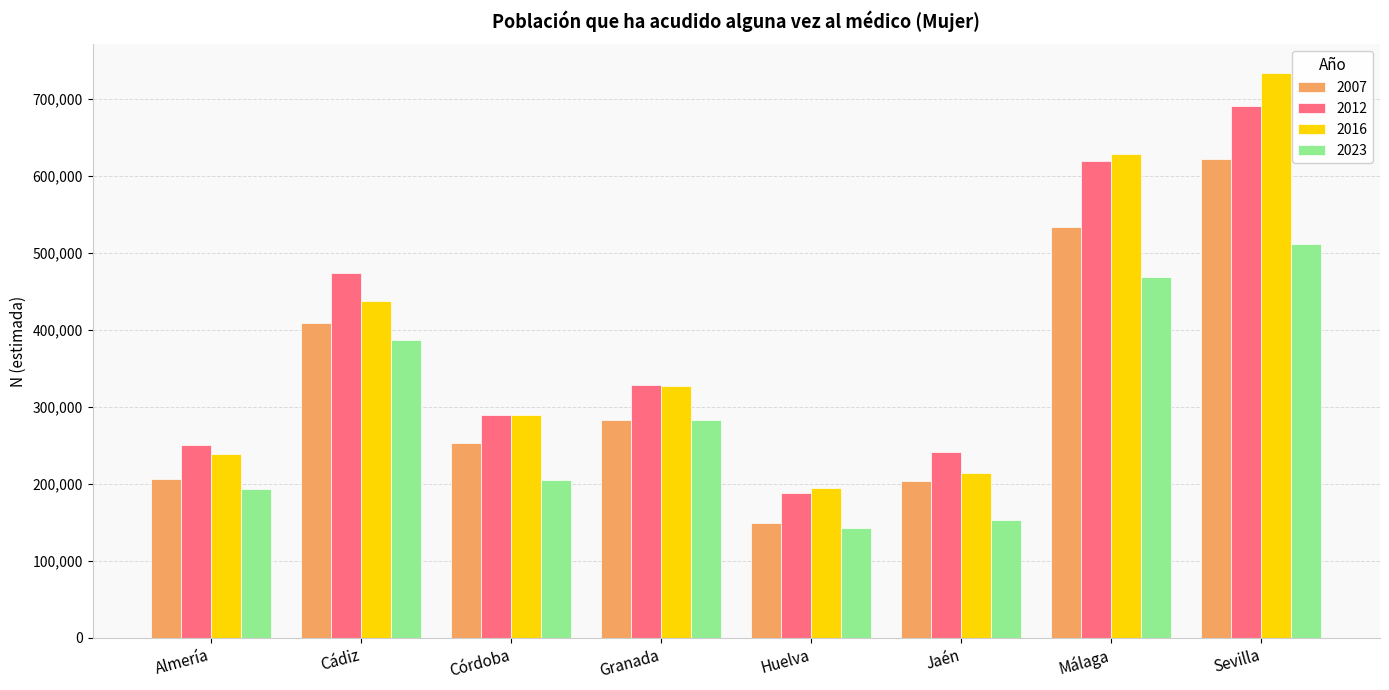

How many distinct data groups are displayed?

4